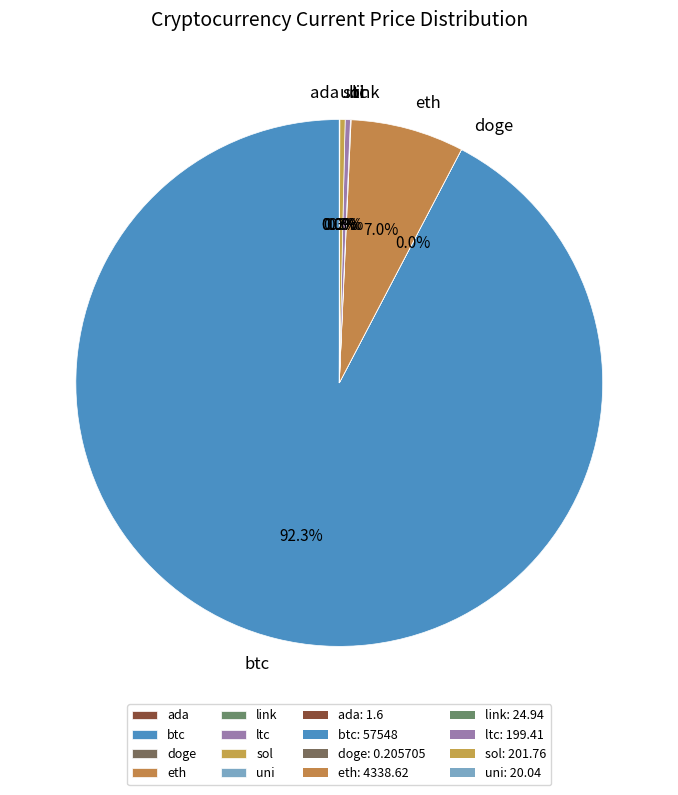

Which category has the biggest portion of the pie?

btc